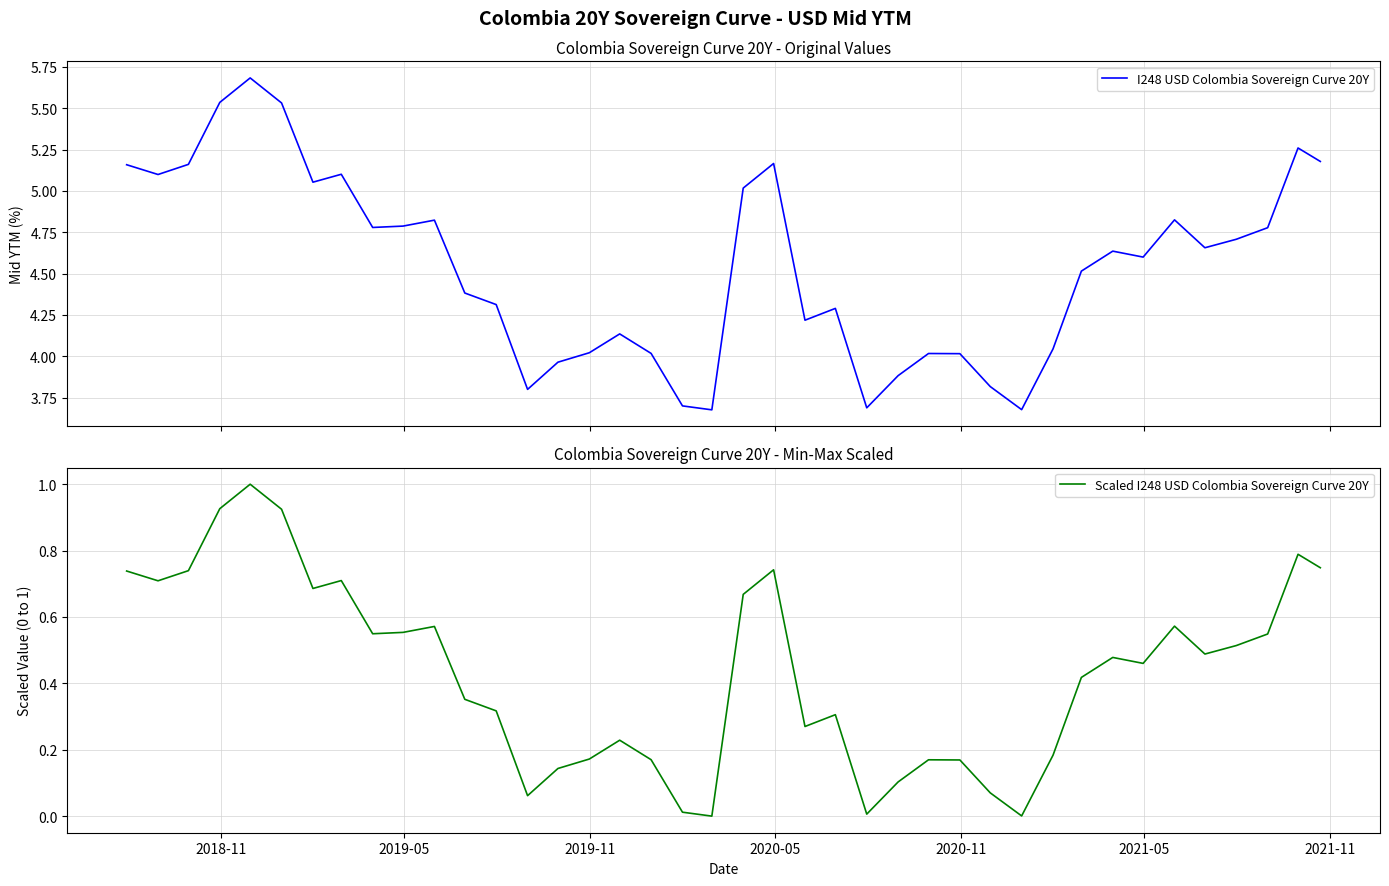

What is the value of the I248 USD Colombia Sovereign Curve 20Y point at the 7th from the left?

5.1